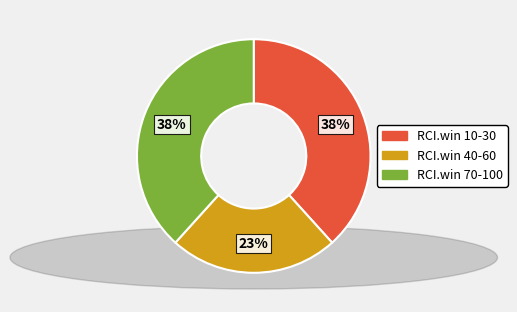

Which category has the smallest portion of the pie?

RCI.win 40-60